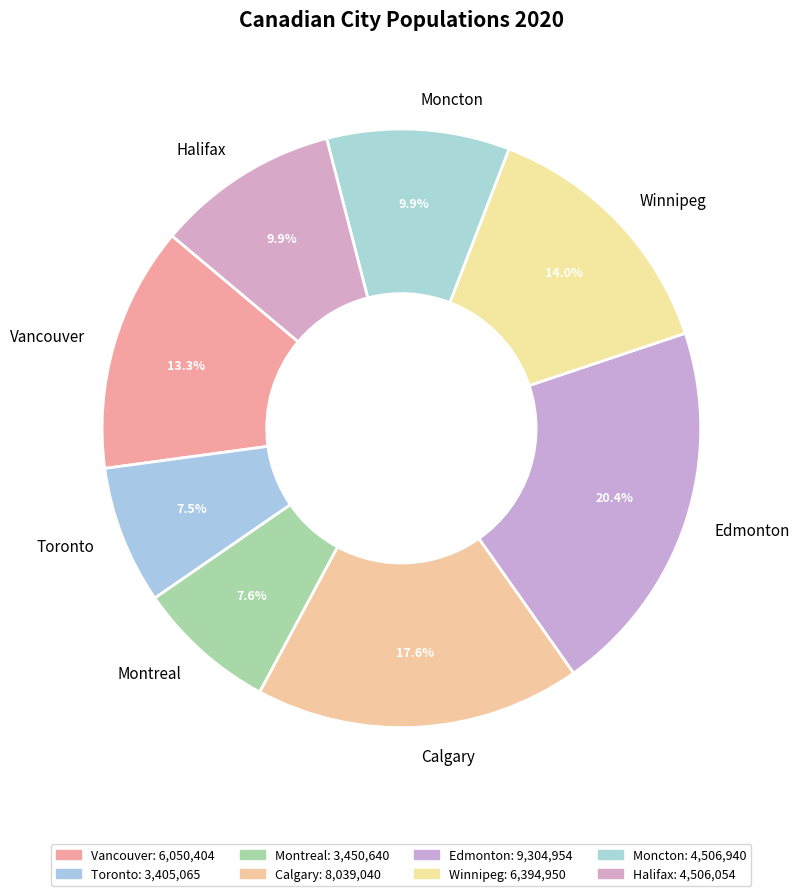

Does Halifax account for over 50% of the chart?

No